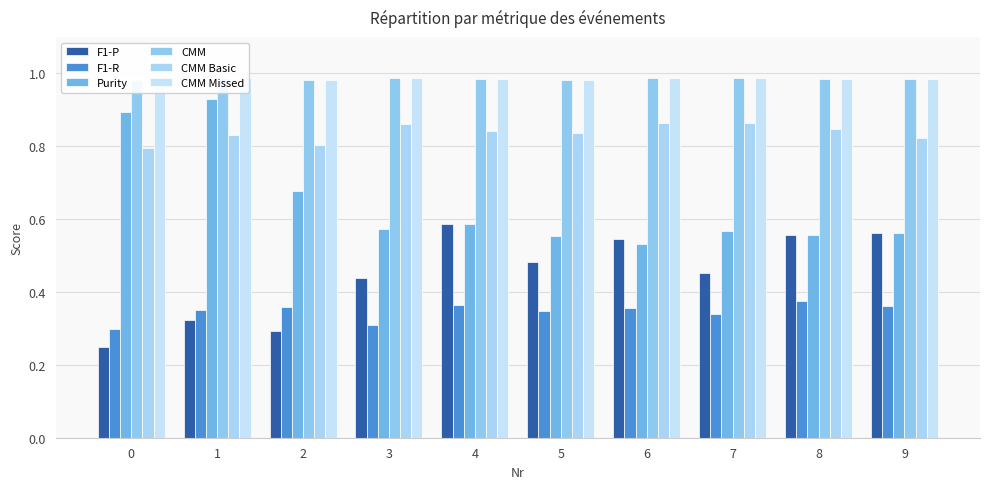

The F1-P series shows 0.4 at 2. True or false?

False